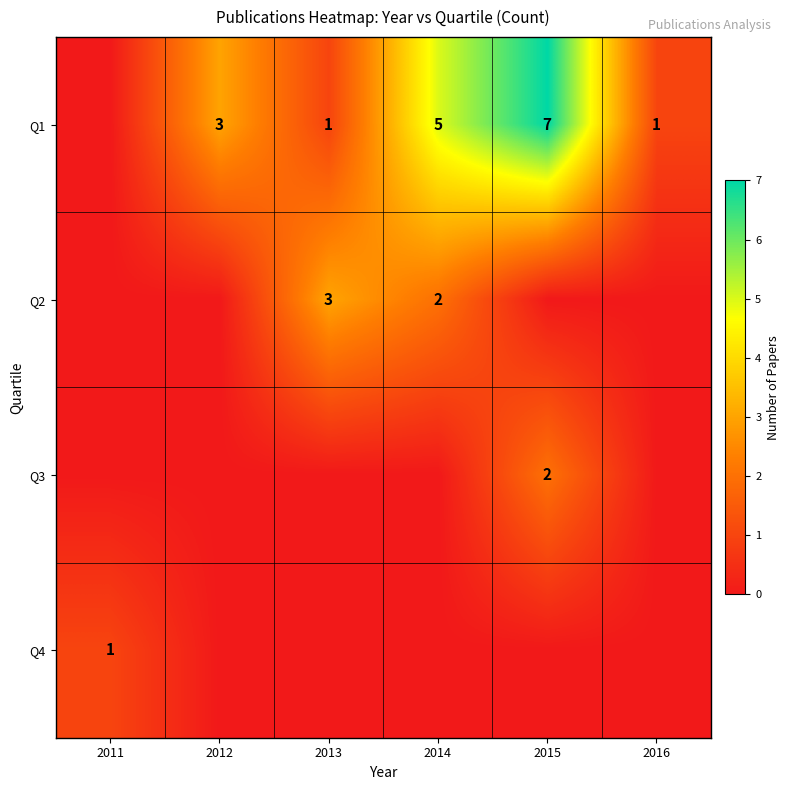

Where is Q2 nearest to the value 1?

2011